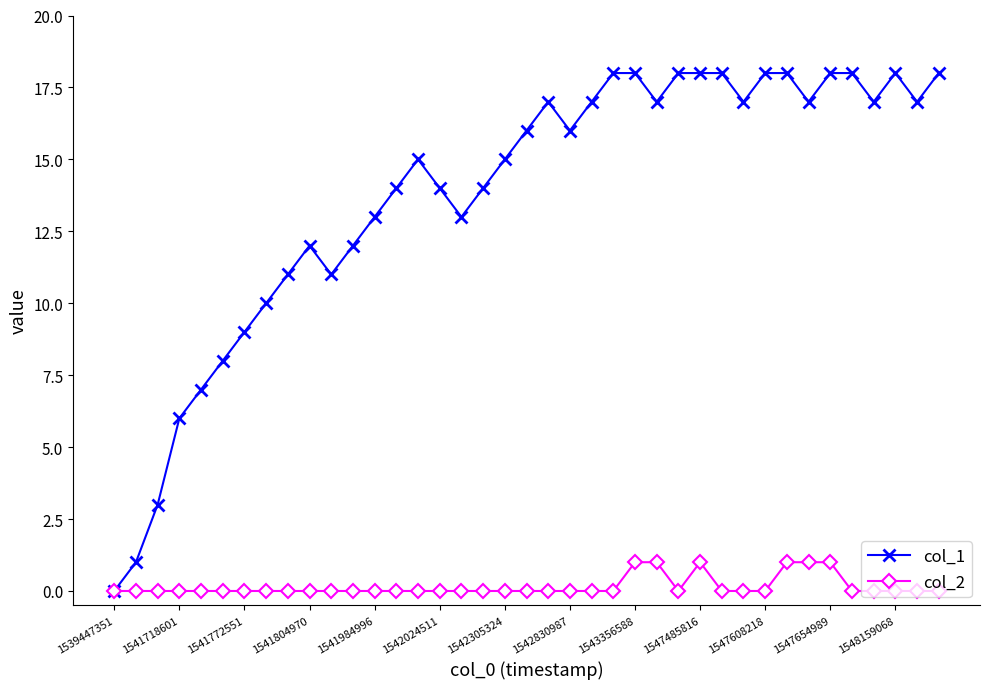

Rank the series by their maximum value, from highest to lowest.

col_1, col_2